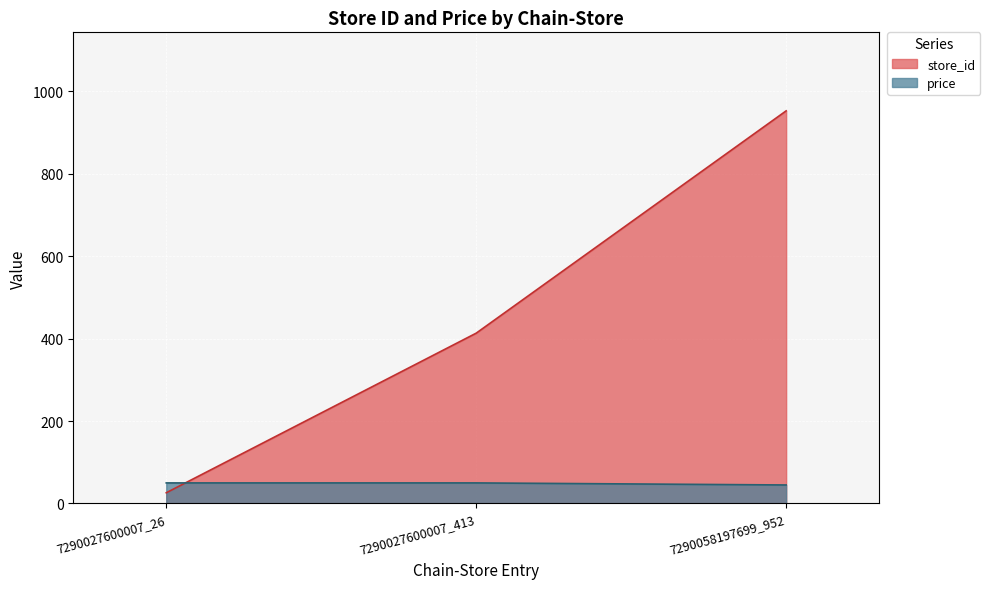

What are all the series names shown in the legend?

store_id, price